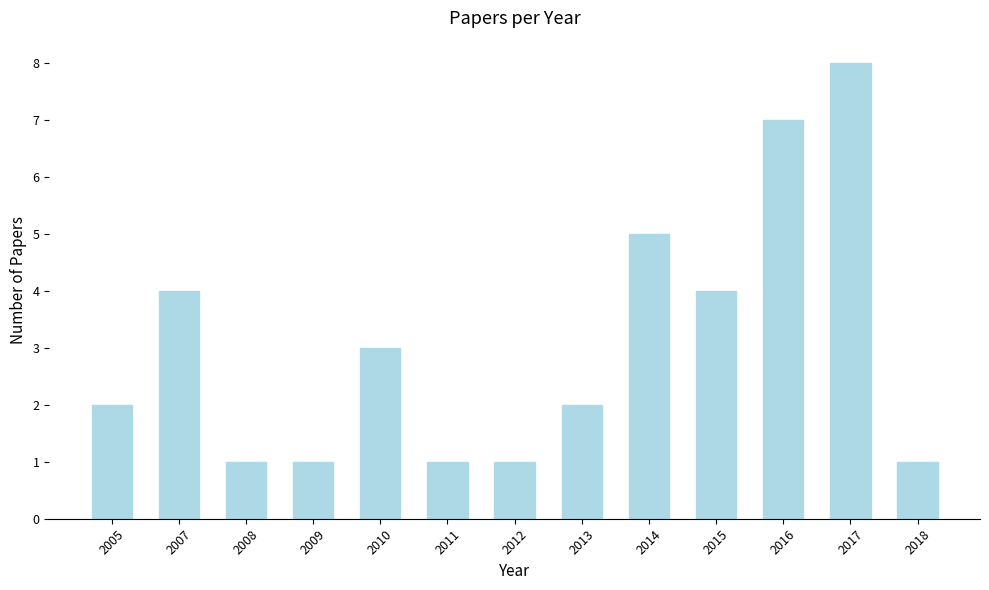

Reading right to left, what are all the values shown in this chart?

2018=1	2017=8	2016=7	2015=4	2014=5	2013=2	2012=1	2011=1	2010=3	2009=1	2008=1	2007=4	2005=2